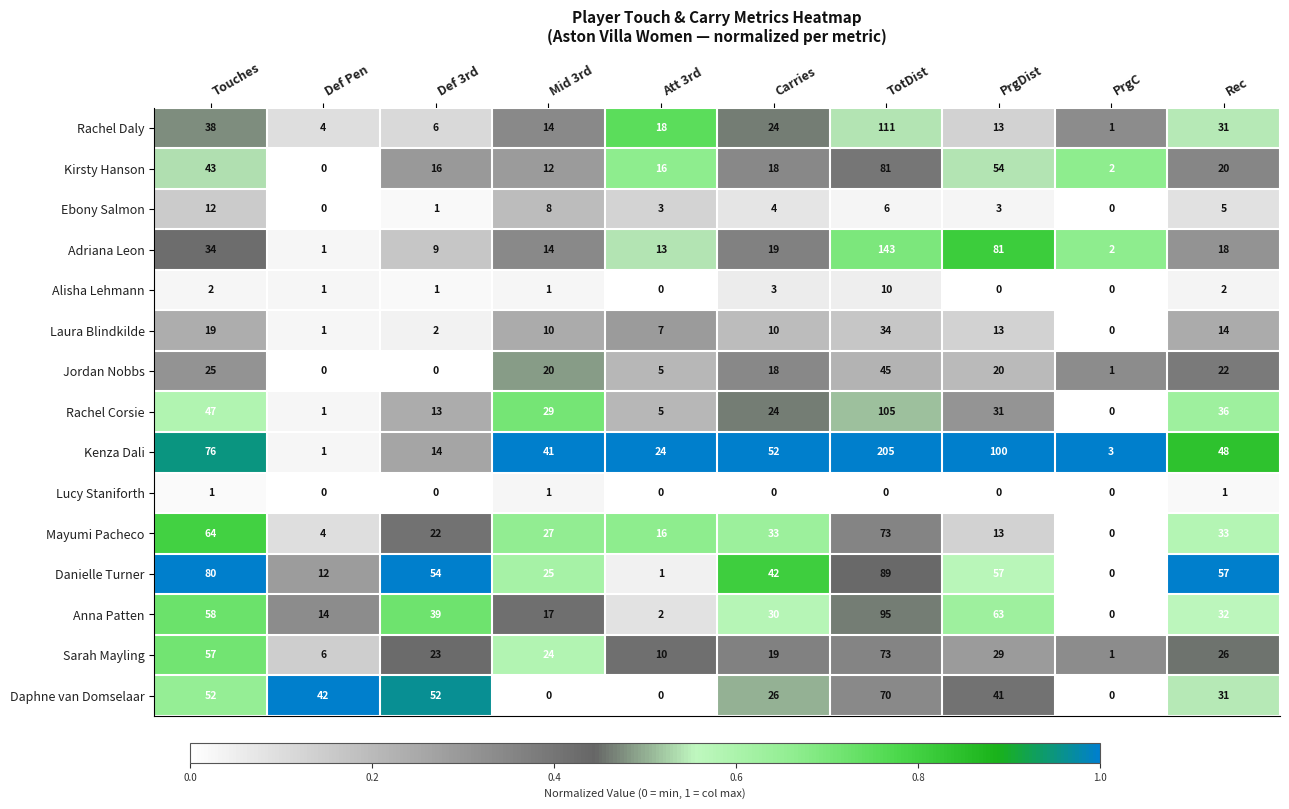

List the labels in order of Rachel Corsie value, smallest first.

PrgC, Def Pen, Att 3rd, Def 3rd, Carries, Mid 3rd, PrgDist, Rec, Touches, TotDist